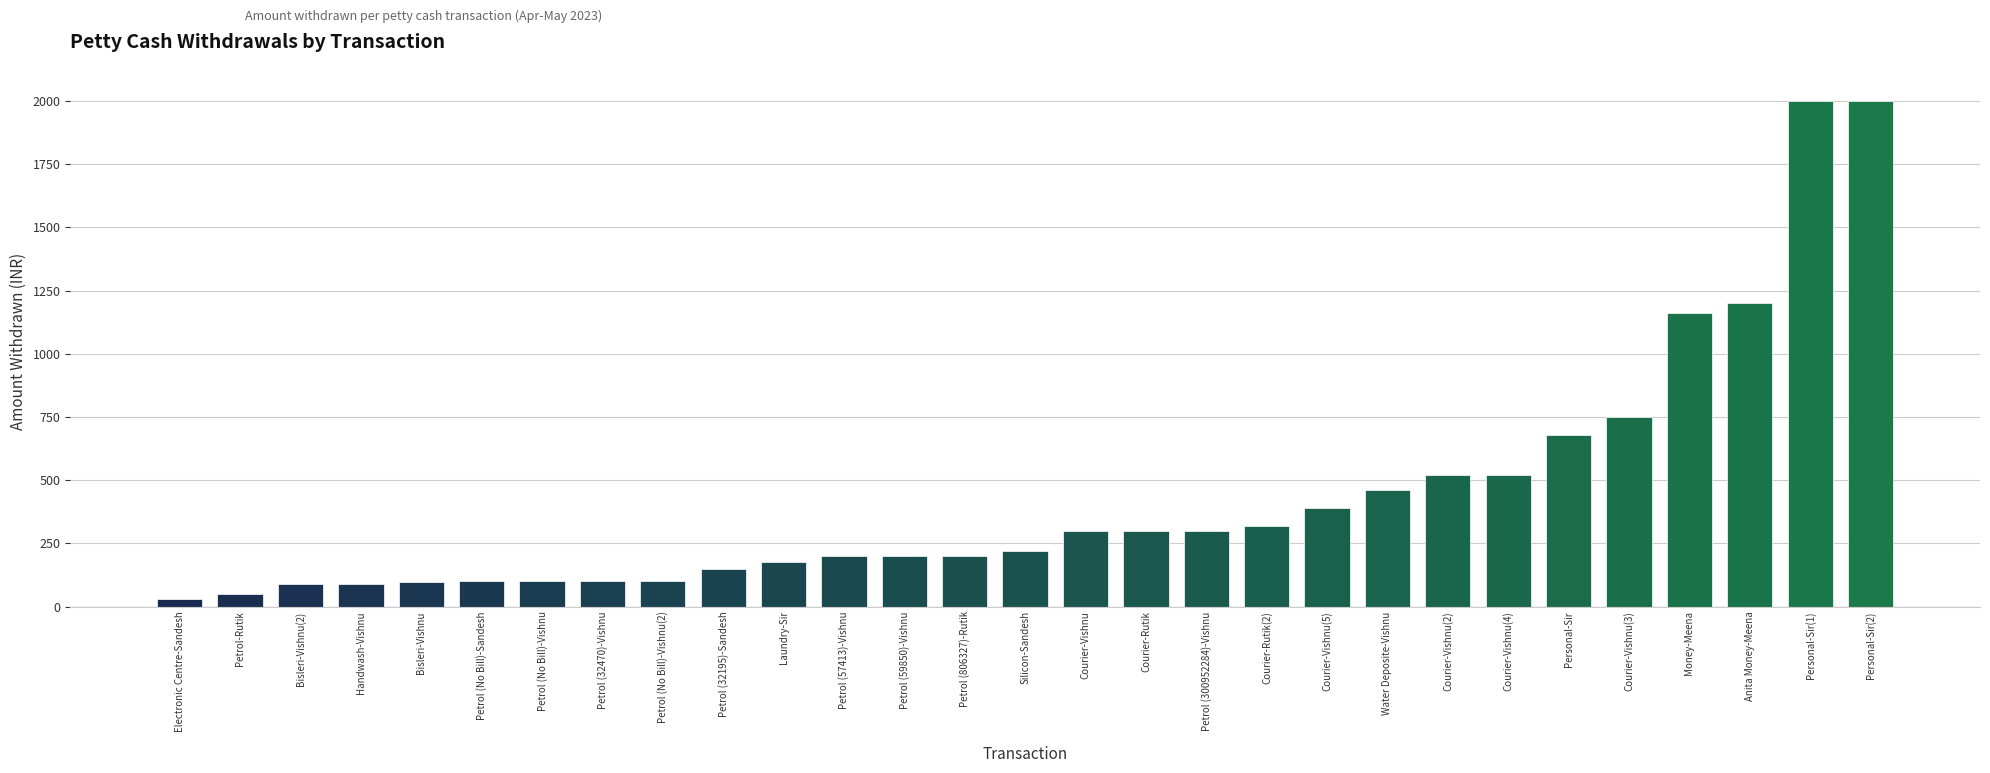

What is the label of the 29th bar from the right?

Electronic Centre-Sandesh